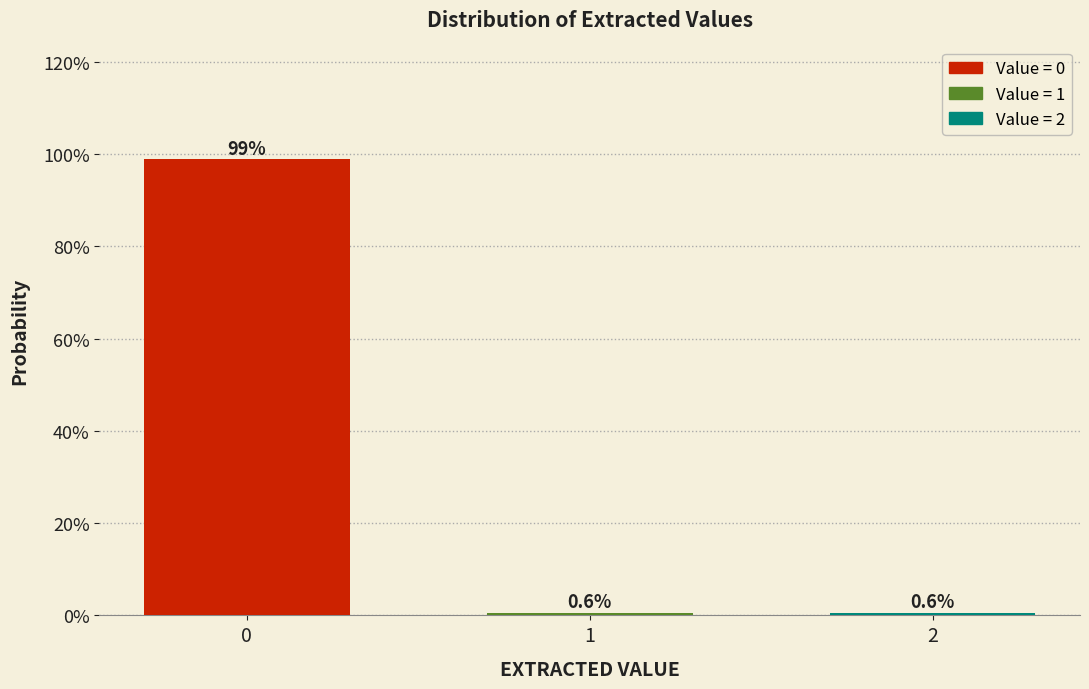

Does the chart contain any negative values?

No